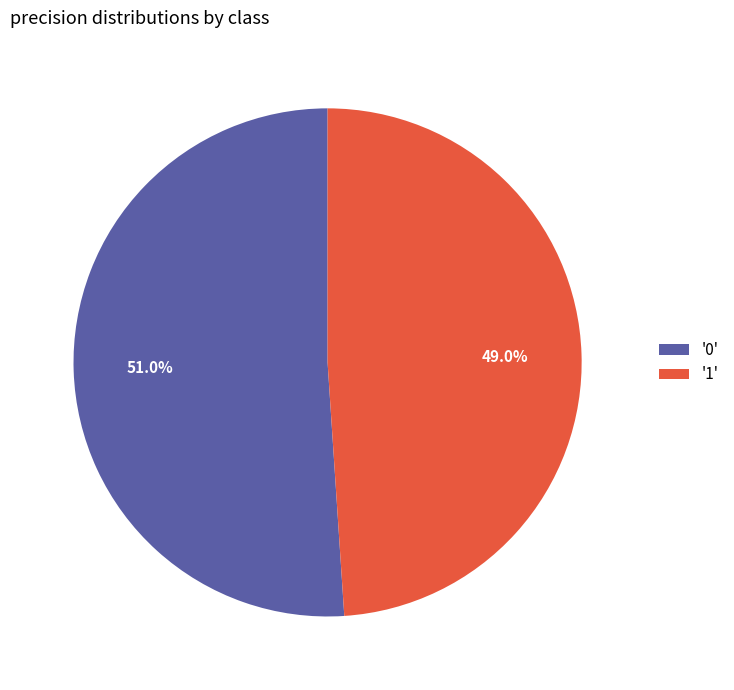

What portion of the pie excludes '1'?

51.0%